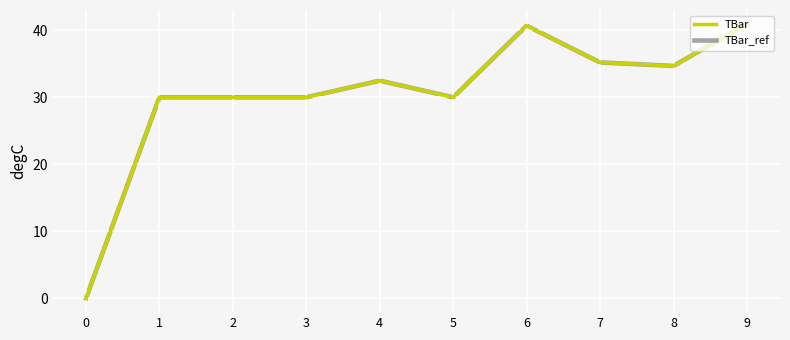

Is this an area chart (filled region under the line)?

No